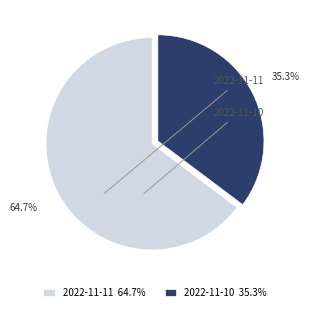

To the nearest percent, what is the combined percentage of 2022-11-10 and 2022-11-11?

100%